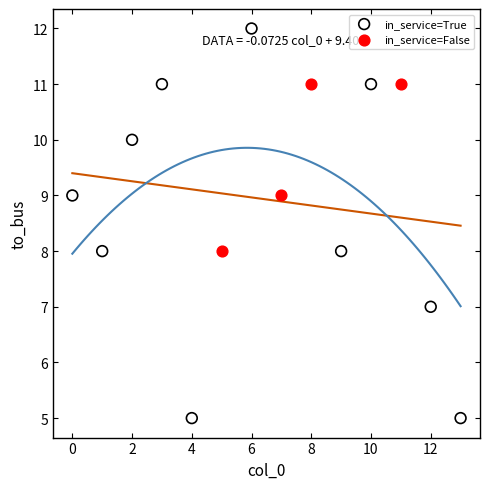

Which series contains the highest Y value?

in_service=True